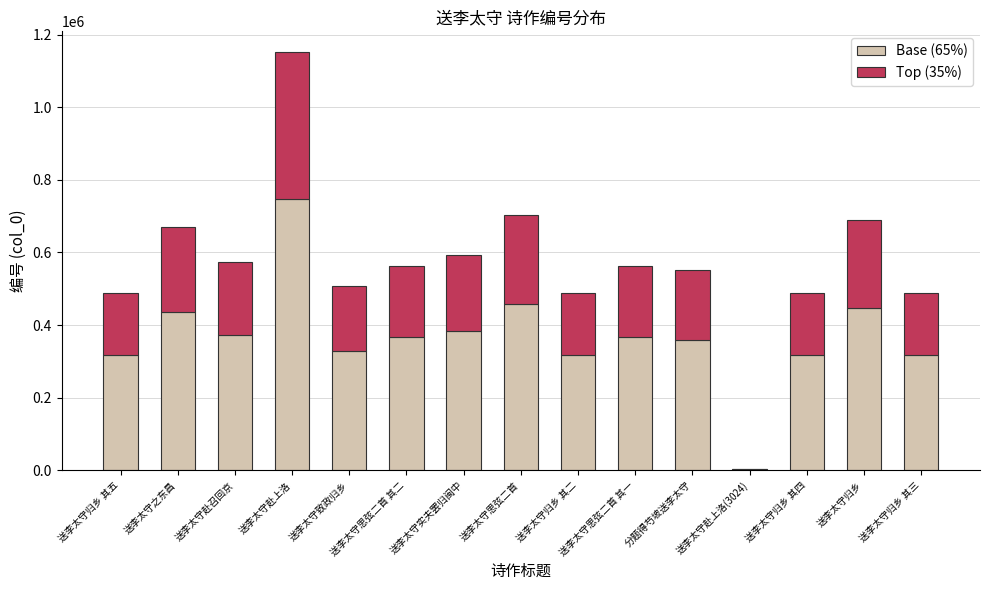

What is the total value across all series at 送李太守思弦二首 其二?

562915.0